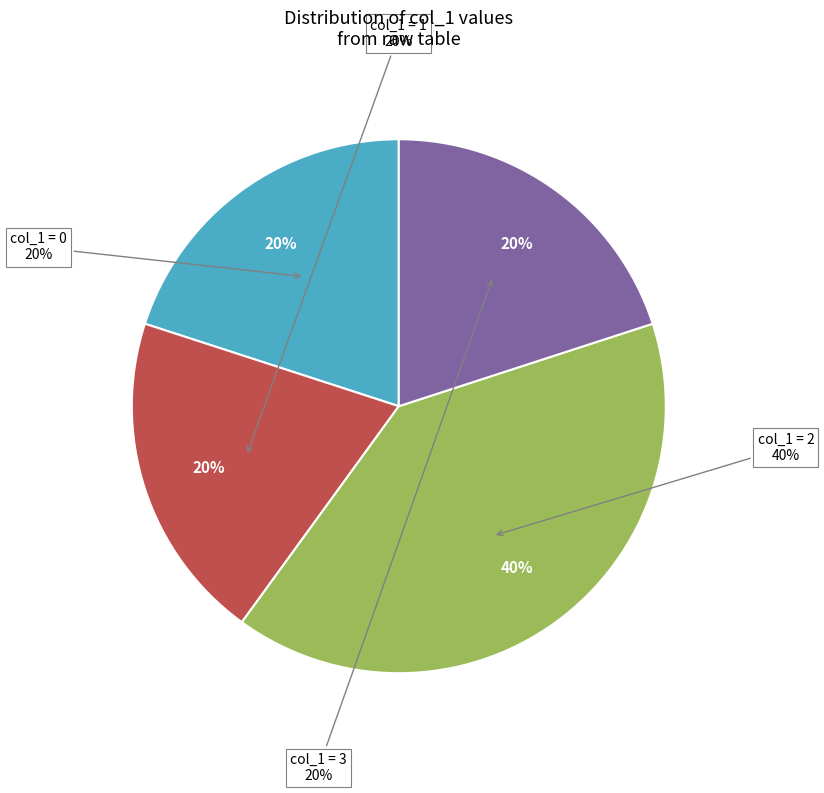

Is the sum of col_1=0 and col_1=1 greater than half?

No